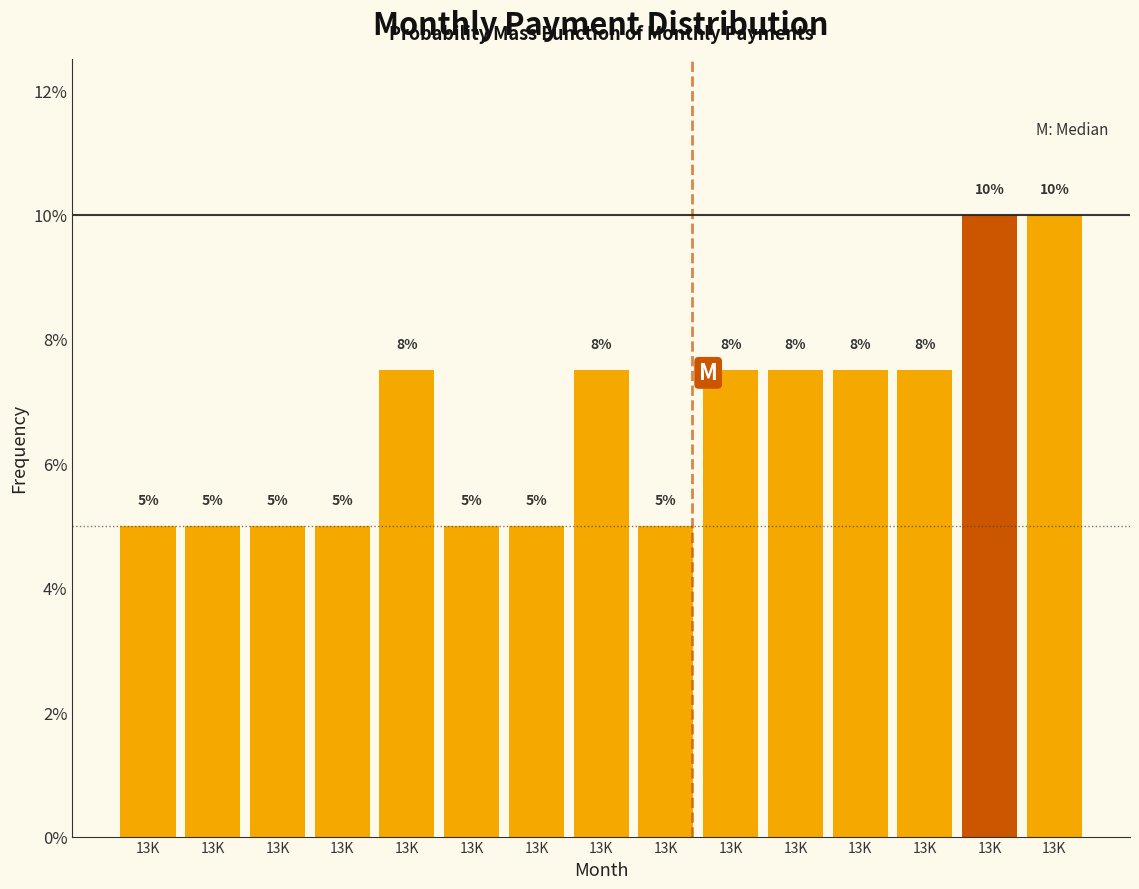

How many bars are there in total?

15